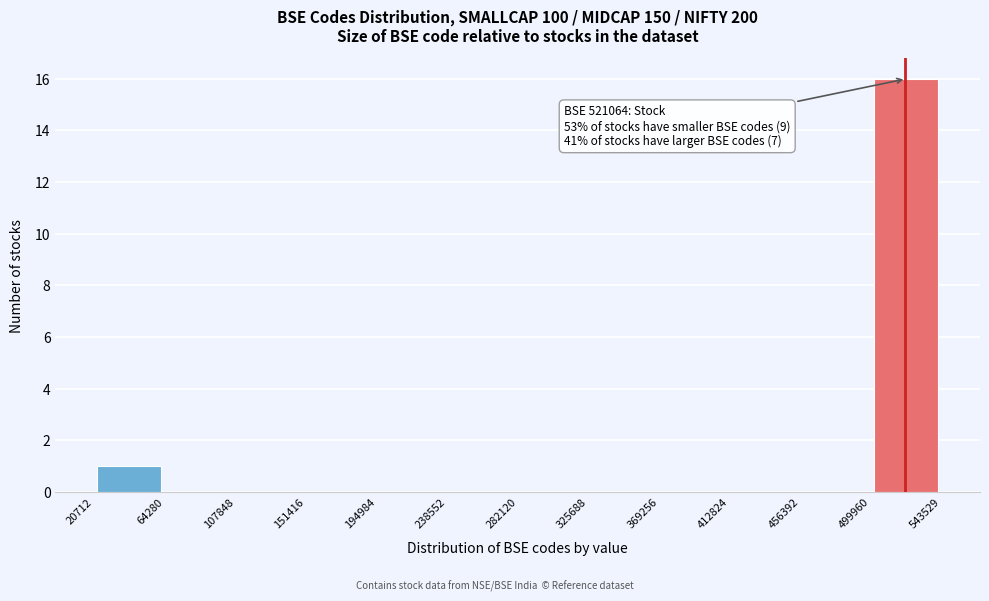

Which range on the x-axis has the tallest bar?

499960 to 543529